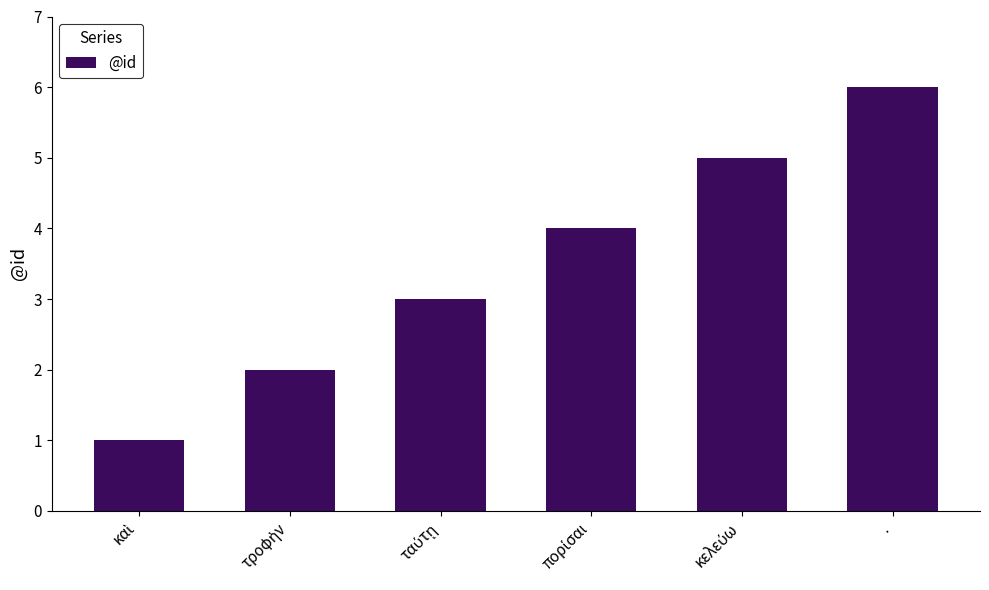

How many categories are shown in the chart?

6